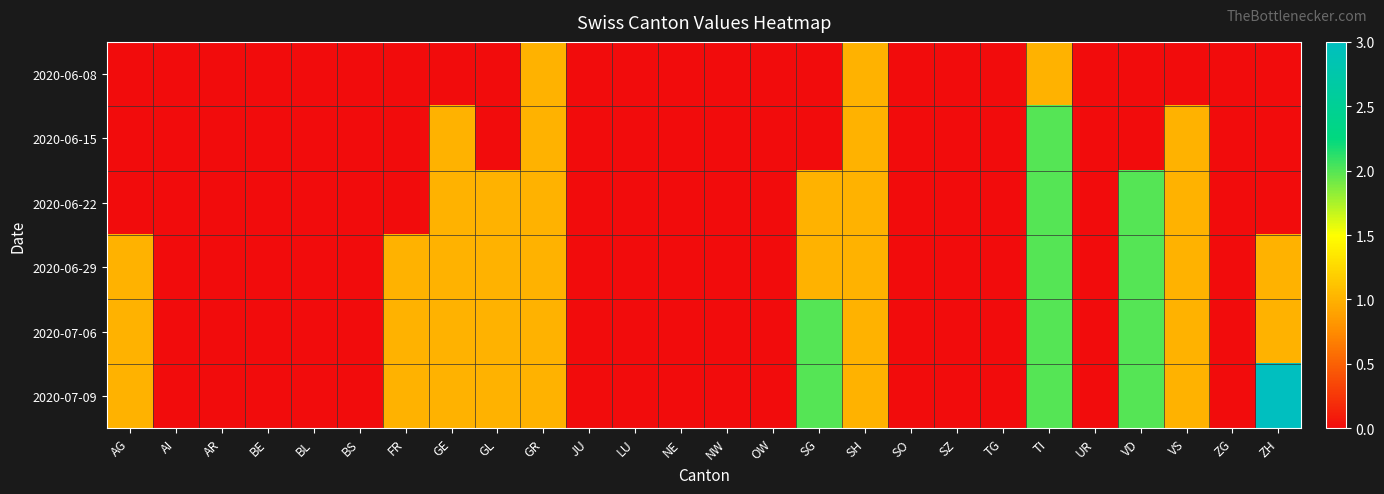

Reading left to right, what are all the values shown in this chart?

2020-06-08: AG=0	AI=0	AR=0	BE=0	BL=0	BS=0	FR=0	GE=0	GL=0	GR=1	JU=0	LU=0	NE=0	NW=0	OW=0	SG=0	SH=1	SO=0	SZ=0	TG=0	TI=1	UR=0	VD=0	VS=0	ZG=0	ZH=0
2020-06-15: AG=0	AI=0	AR=0	BE=0	BL=0	BS=0	FR=0	GE=1	GL=0	GR=1	JU=0	LU=0	NE=0	NW=0	OW=0	SG=0	SH=1	SO=0	SZ=0	TG=0	TI=2	UR=0	VD=0	VS=1	ZG=0	ZH=0
2020-06-22: AG=0	AI=0	AR=0	BE=0	BL=0	BS=0	FR=0	GE=1	GL=1	GR=1	JU=0	LU=0	NE=0	NW=0	OW=0	SG=1	SH=1	SO=0	SZ=0	TG=0	TI=2	UR=0	VD=2	VS=1	ZG=0	ZH=0
2020-06-29: AG=1	AI=0	AR=0	BE=0	BL=0	BS=0	FR=1	GE=1	GL=1	GR=1	JU=0	LU=0	NE=0	NW=0	OW=0	SG=1	SH=1	SO=0	SZ=0	TG=0	TI=2	UR=0	VD=2	VS=1	ZG=0	ZH=1
2020-07-06: AG=1	AI=0	AR=0	BE=0	BL=0	BS=0	FR=1	GE=1	GL=1	GR=1	JU=0	LU=0	NE=0	NW=0	OW=0	SG=2	SH=1	SO=0	SZ=0	TG=0	TI=2	UR=0	VD=2	VS=1	ZG=0	ZH=1
2020-07-09: AG=1	AI=0	AR=0	BE=0	BL=0	BS=0	FR=1	GE=1	GL=1	GR=1	JU=0	LU=0	NE=0	NW=0	OW=0	SG=2	SH=1	SO=0	SZ=0	TG=0	TI=2	UR=0	VD=2	VS=1	ZG=0	ZH=3